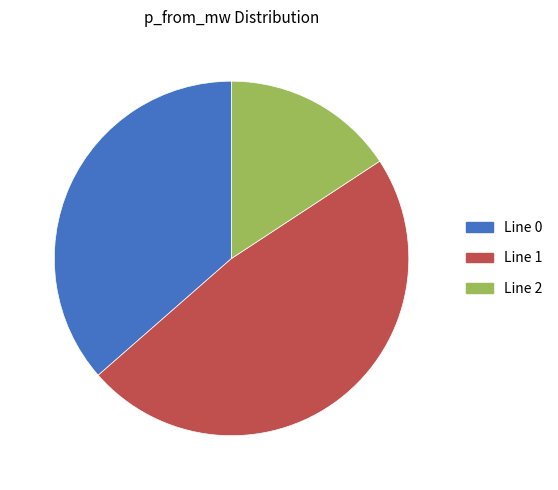

Is there any slice that represents more than half of the pie?

No